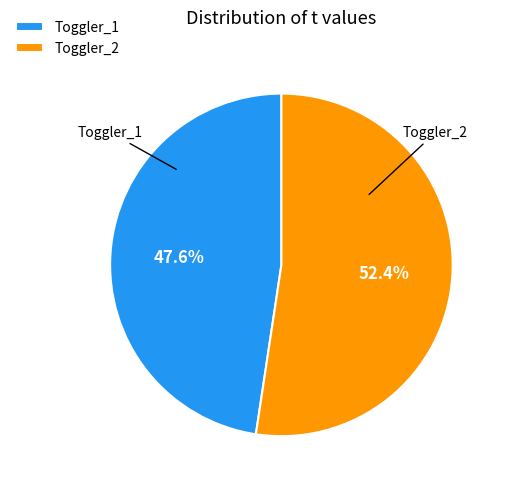

Approximately how many times larger is the value at Toggler_2 compared to Toggler_1?

1.1